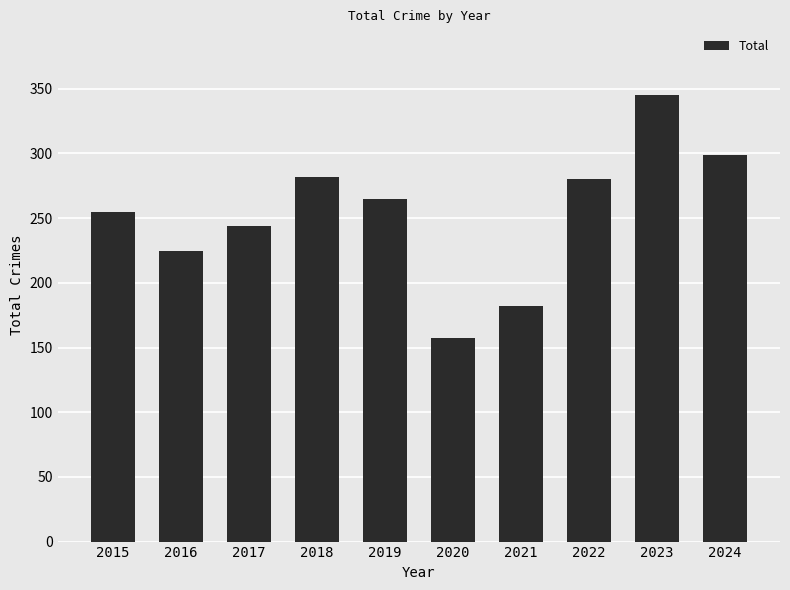

Which label corresponds to the largest value in the chart?

2023